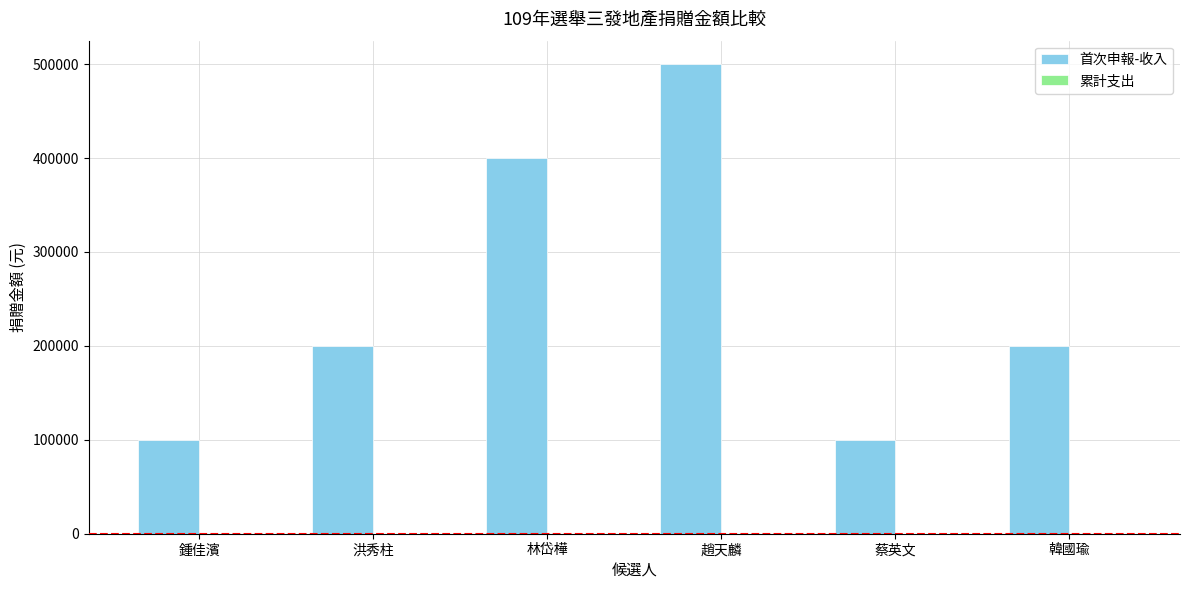

Reading right to left, transcribe all the data shown in this chart.

200000	100000	500000	400000	200000	100000